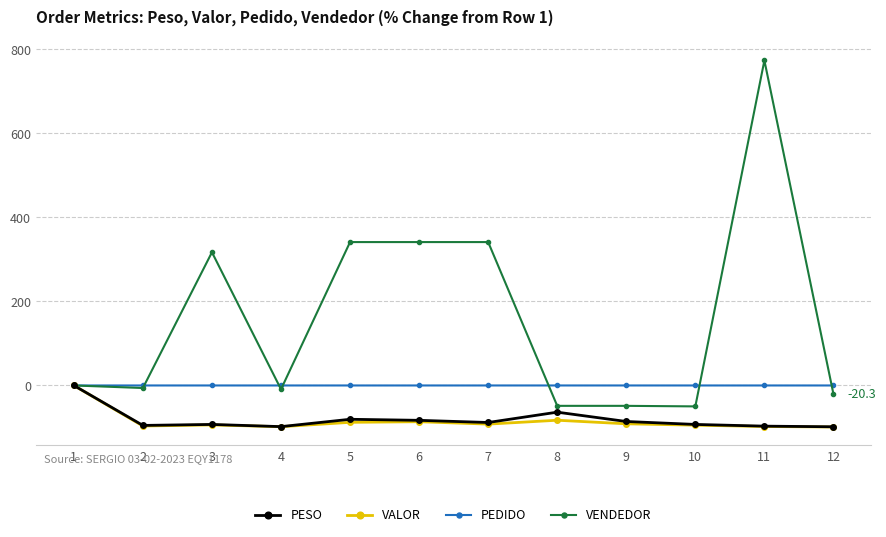

Between 11 and 12, which series saw the biggest shift?

VENDEDOR